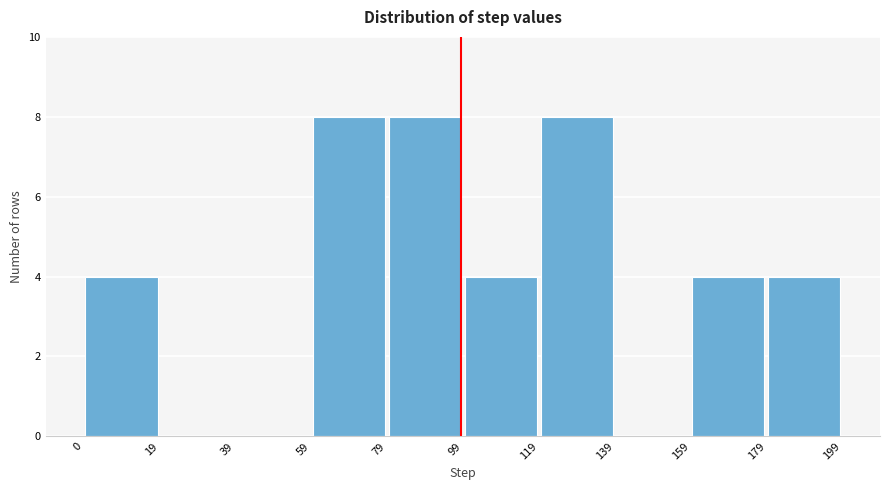

Reading left to right, transcribe this chart: for each bar, give the range it covers on the x-axis and its height. The values are not printed on the chart, so give them approximately, as read against the axis.

0 to 19: 4
19 to 39: 0
39 to 59: 0
59 to 79: 8
79 to 99: 8
99 to 119: 4
119 to 139: 8
139 to 159: 0
159 to 179: 4
179 to 199: 4